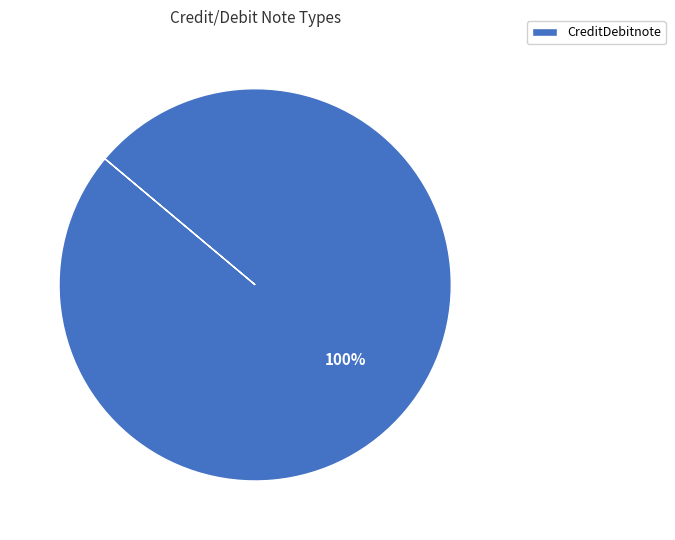

Rank the categories by value from highest to lowest.

CreditDebitnote